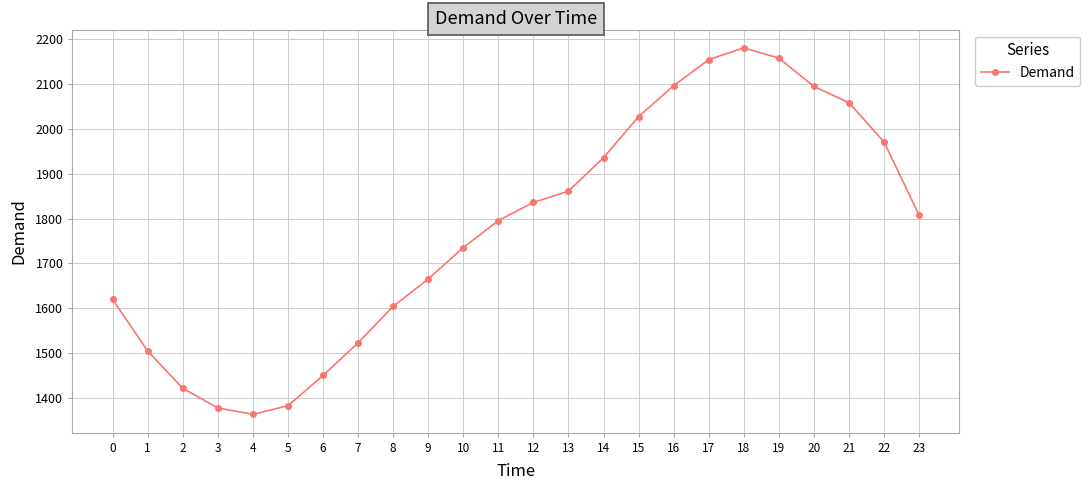

What is the change in value from 10 to 11?

+60.1